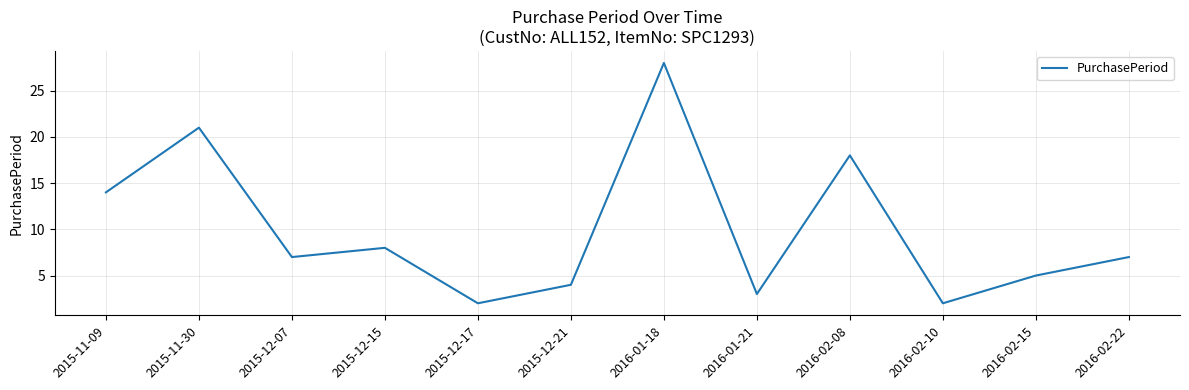

What is the maximum value shown in the chart?

28